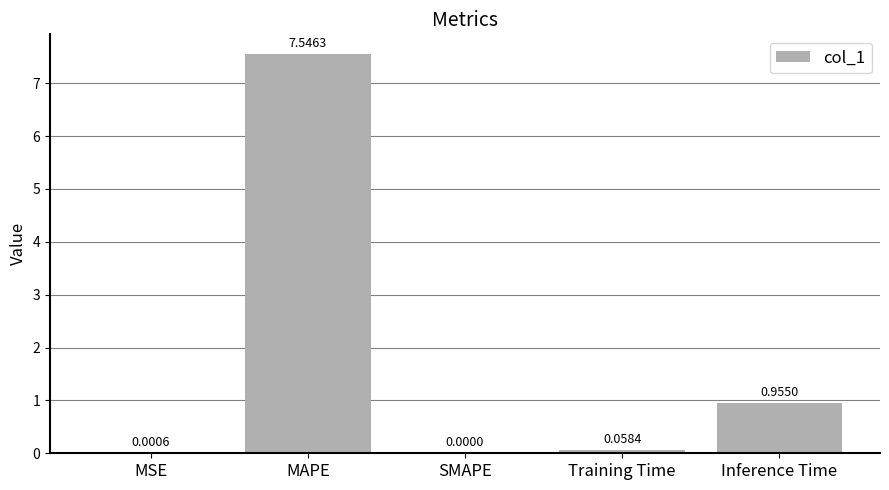

The chart shows a value of 0.3 at Inference Time. True or false?

False